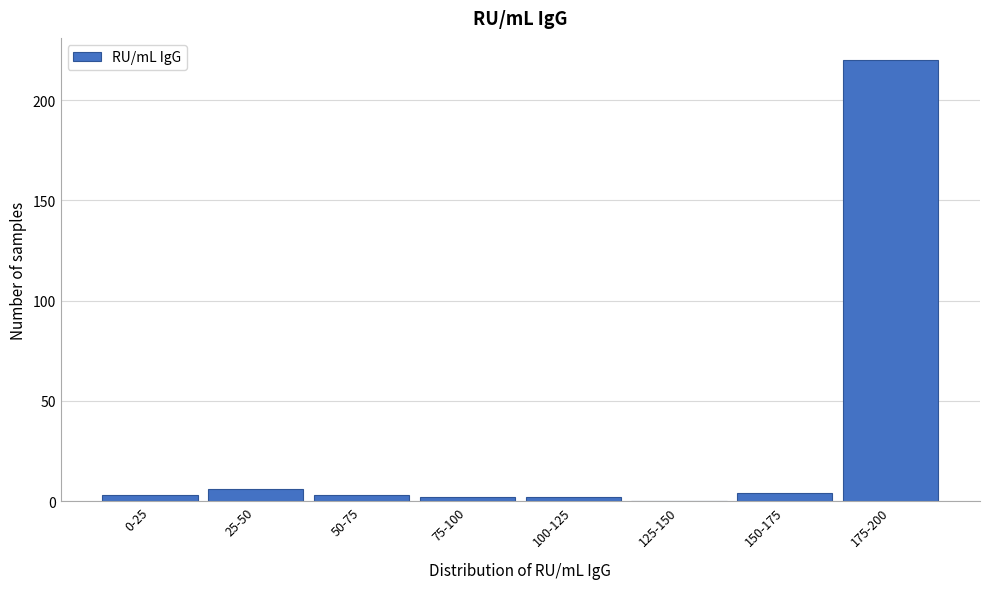

Reading left to right, list all the values displayed in this chart.

0-25=3	25-50=6	50-75=3	75-100=2	100-125=2	125-150=0	150-175=4	175-200=220